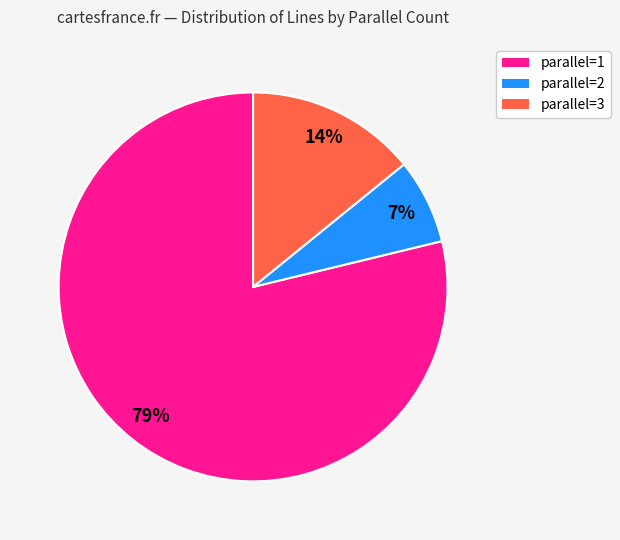

Is parallel=3 the majority of the pie?

No